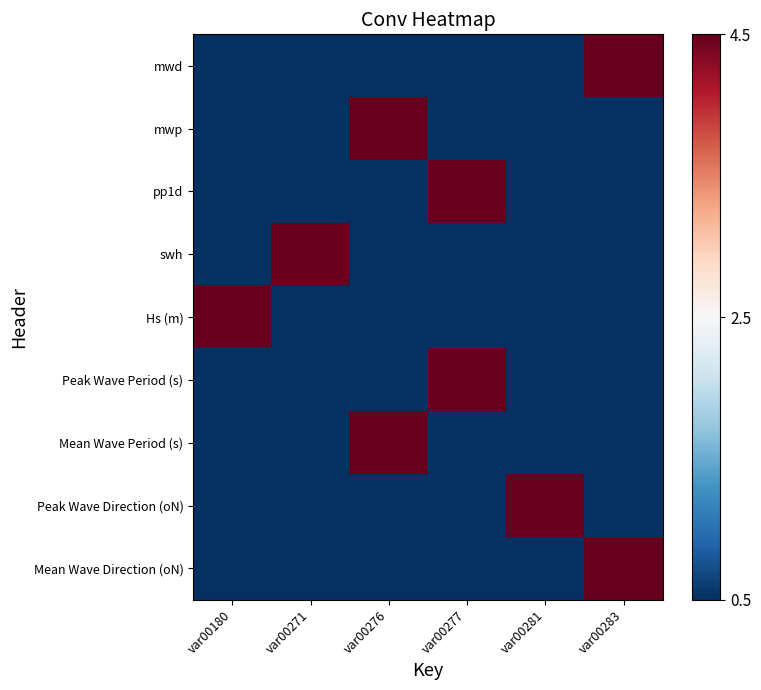

At var00276, list the series in order from smallest to largest.

mwd, pp1d, swh, Hs (m), Peak Wave Period (s), Peak Wave Direction (oN), Mean Wave Direction (oN), mwp, Mean Wave Period (s)